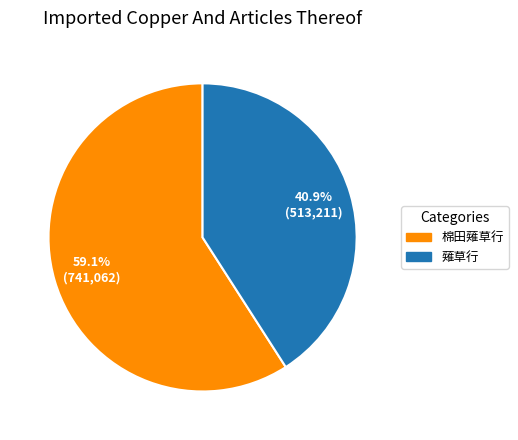

The 薙草行 slice represents 33% of the pie. True or false?

False